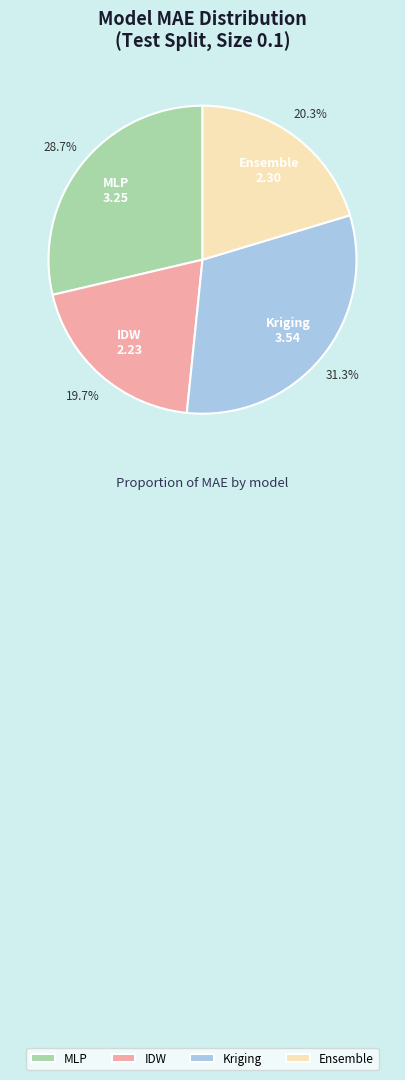

To the nearest percent, what percentage of the pie is Ensemble?

20%